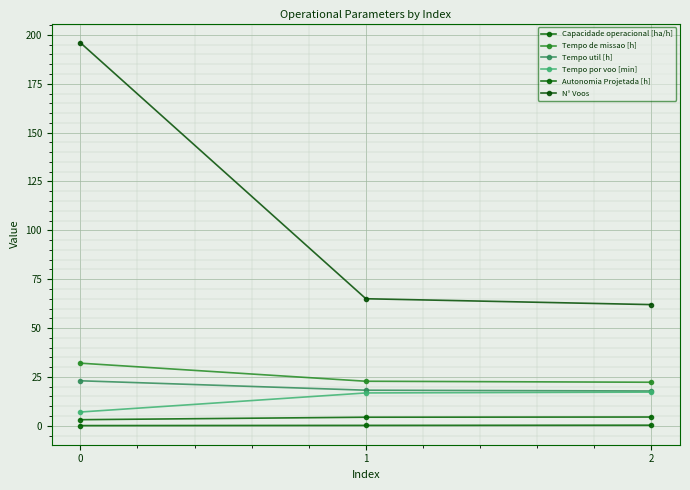

How many series are shown in this chart?

6